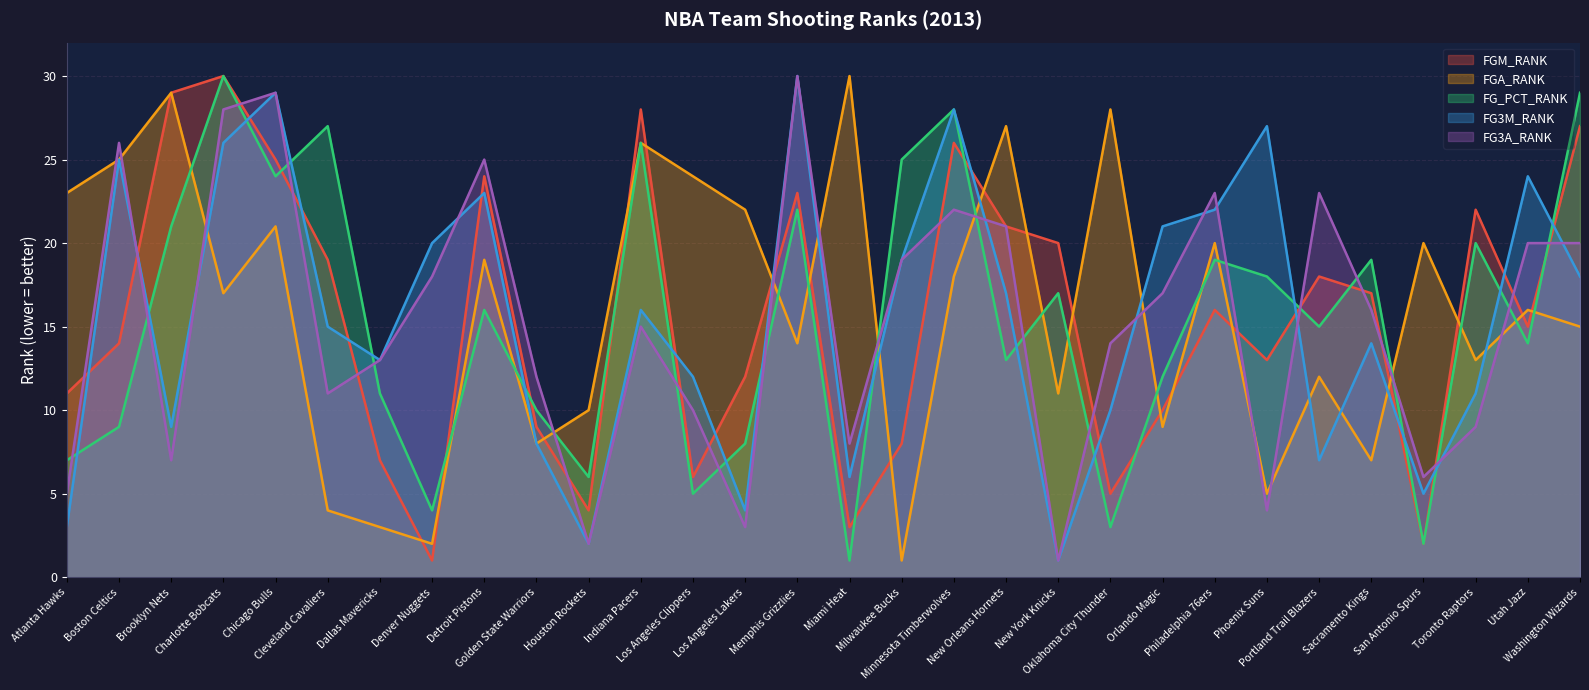

True or false: FG_PCT_RANK and FGA_RANK cross at least once.

True